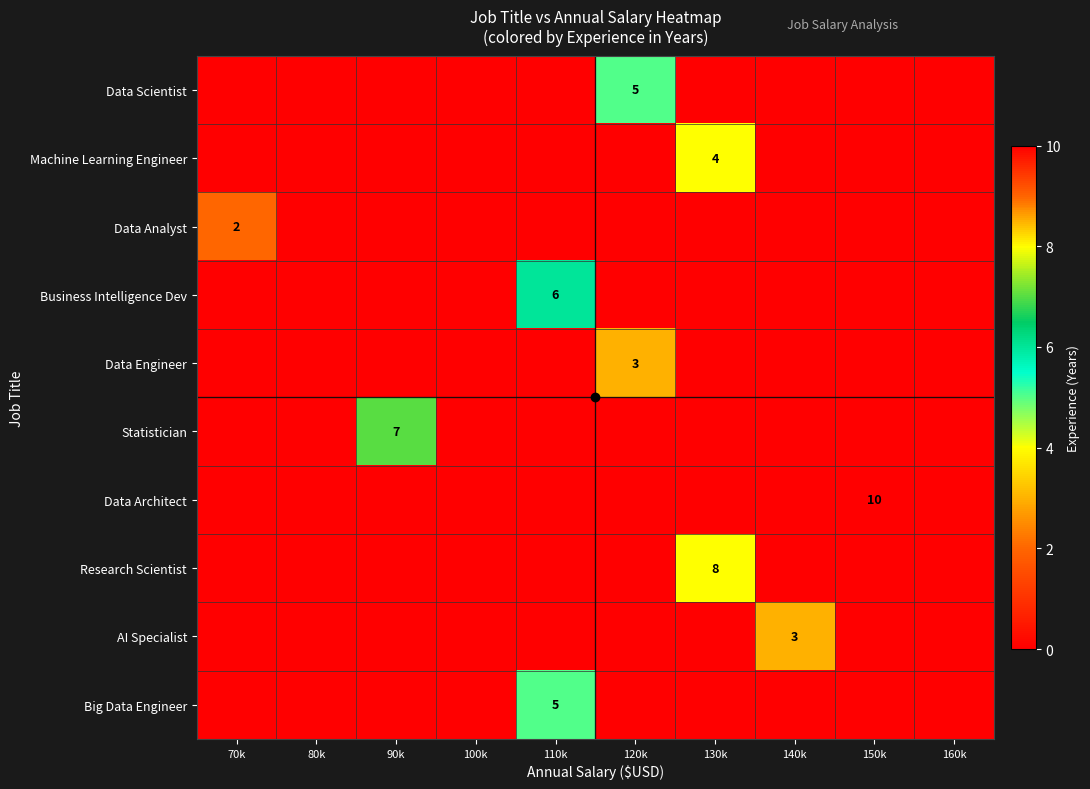

What is the total value across all series at 150k?

1